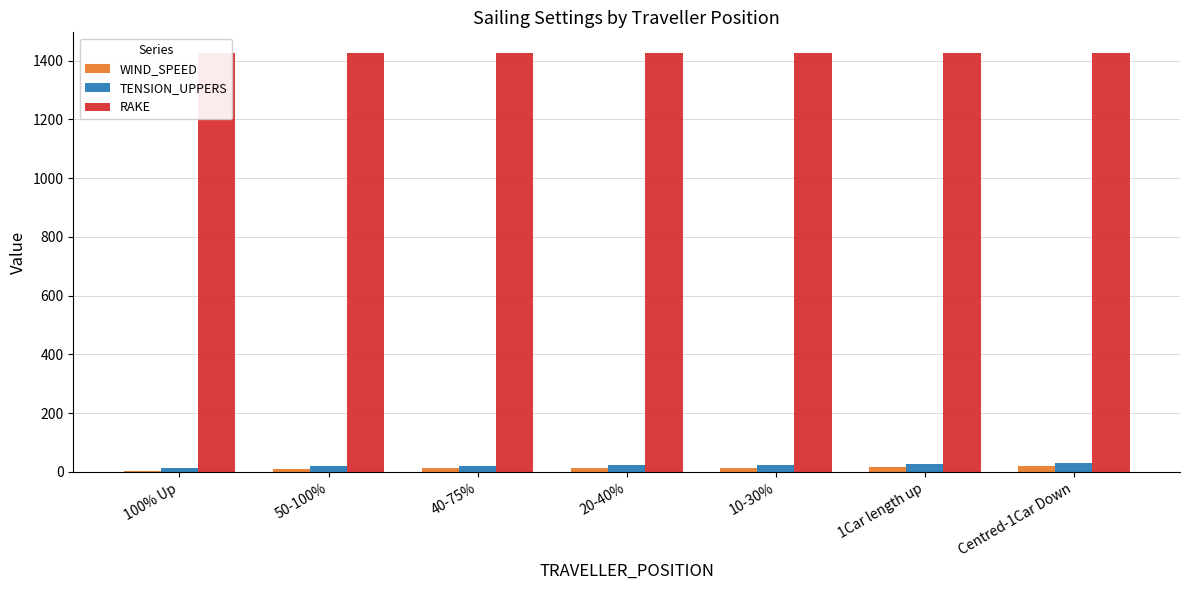

Reading left to right, what are all the values shown in this chart?

WIND_SPEED: 100% Up=5	50-100%=10	40-75%=12	20-40%=13	10-30%=14	1Car length up=17	Centred-1Car Down=20
TENSION_UPPERS: 100% Up=15	50-100%=19	40-75%=21	20-40%=23	10-30%=24	1Car length up=28	Centred-1Car Down=30
RAKE: 100% Up=1425	50-100%=1425	40-75%=1425	20-40%=1425	10-30%=1425	1Car length up=1425	Centred-1Car Down=1425